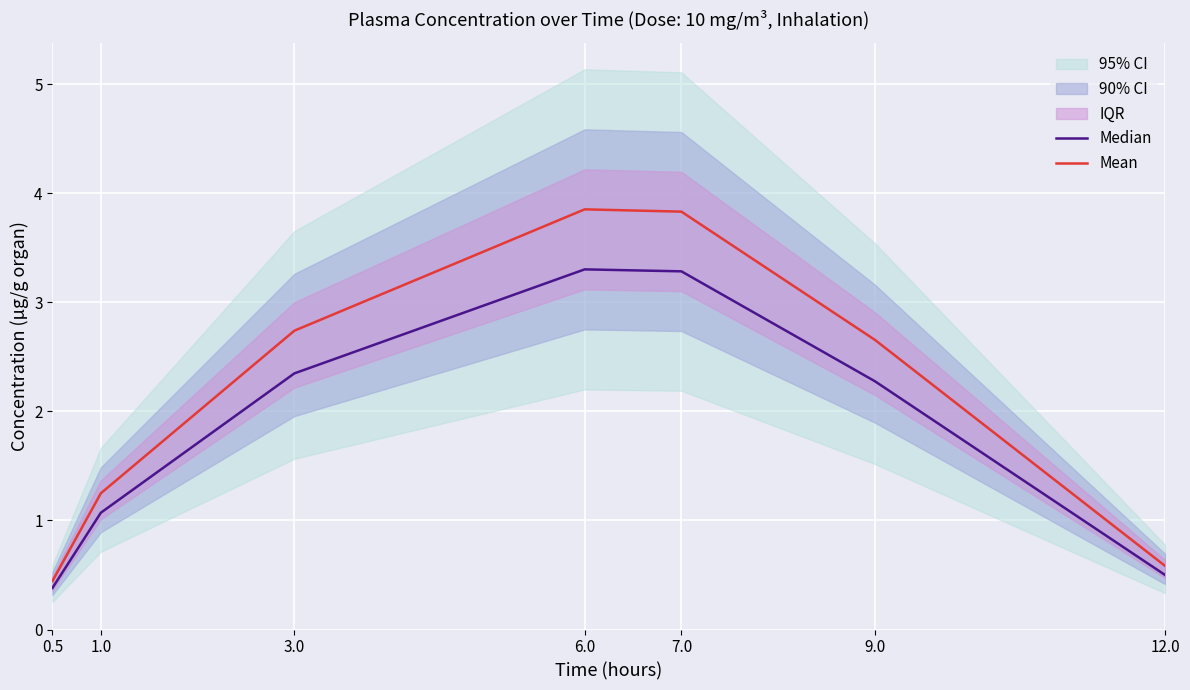

The value of Median at 6.0 is 5.7. True or false?

False